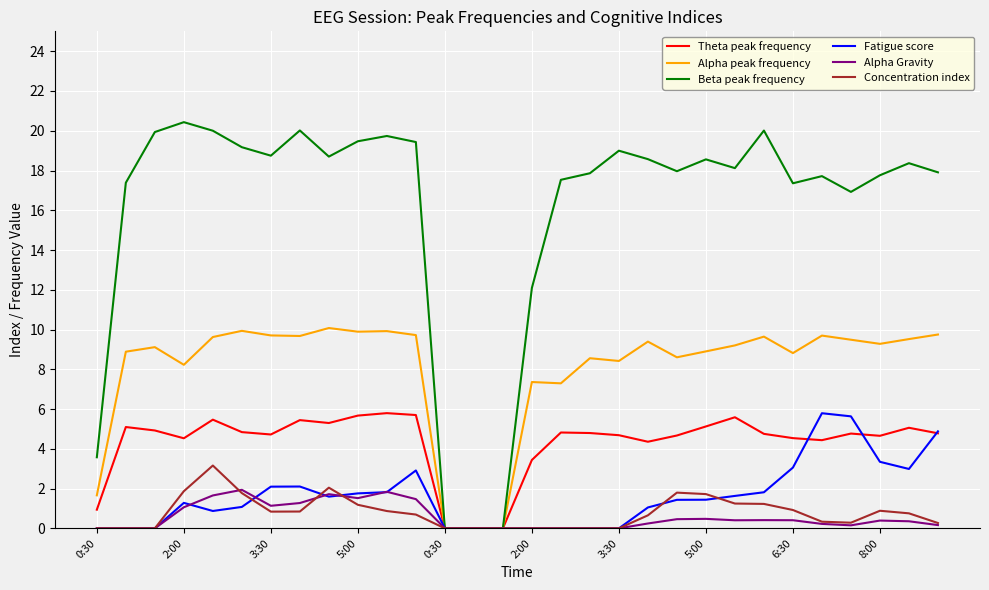

Which series has the largest range (max minus min)?

Beta peak frequency